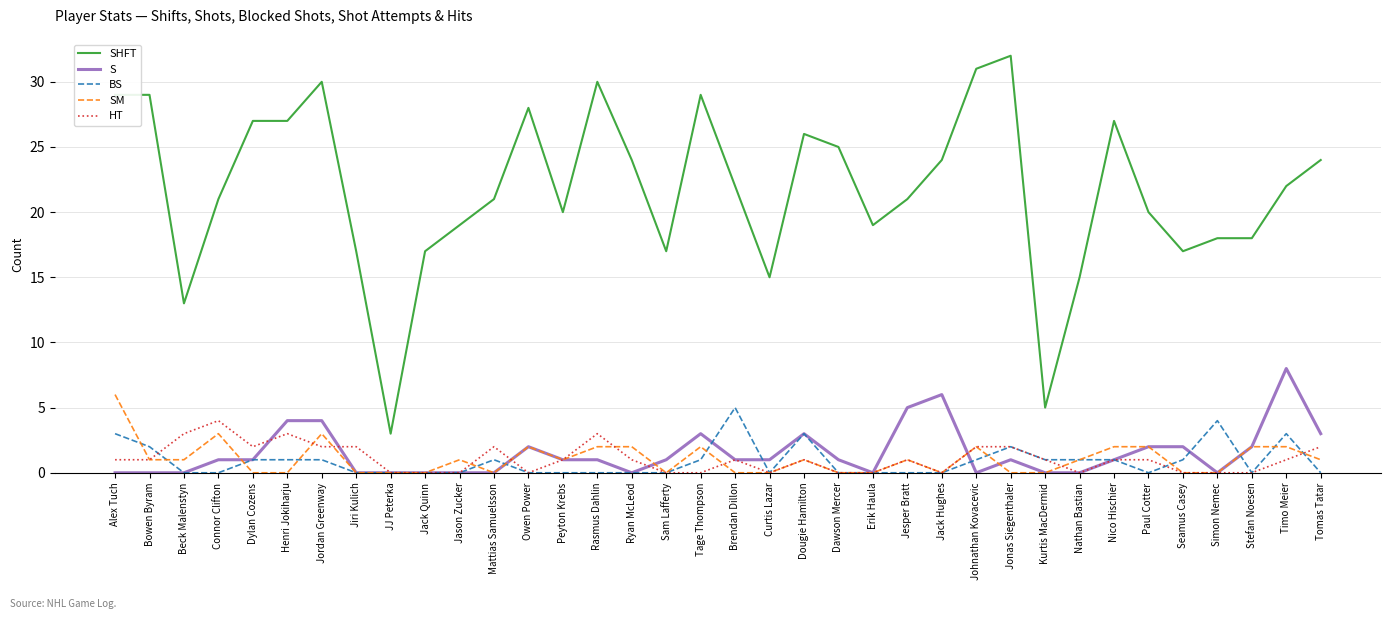

Which series has the largest range (max minus min)?

SHFT